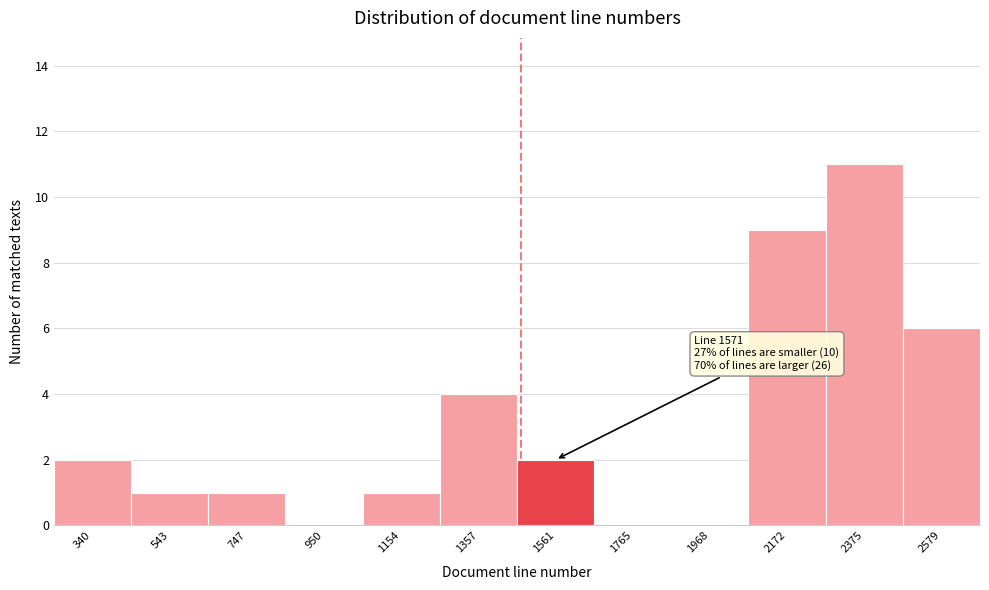

Reading left to right, extract all data points from this chart.

340=2	543=1	747=1	950=0	1154=1	1357=4	1561=2	1765=0	1968=0	2172=9	2375=11	2579=6